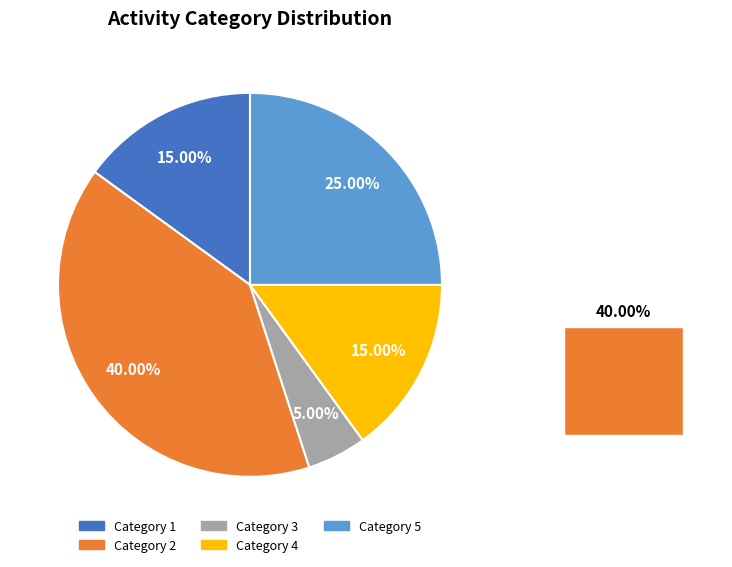

What is the ratio of the value at 5 to the value at 1?

1.7